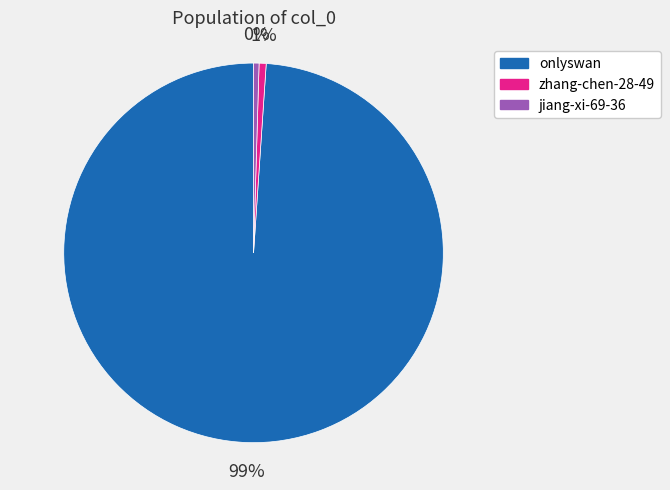

Which has a higher value, jiang-xi-69-36 or onlyswan?

onlyswan